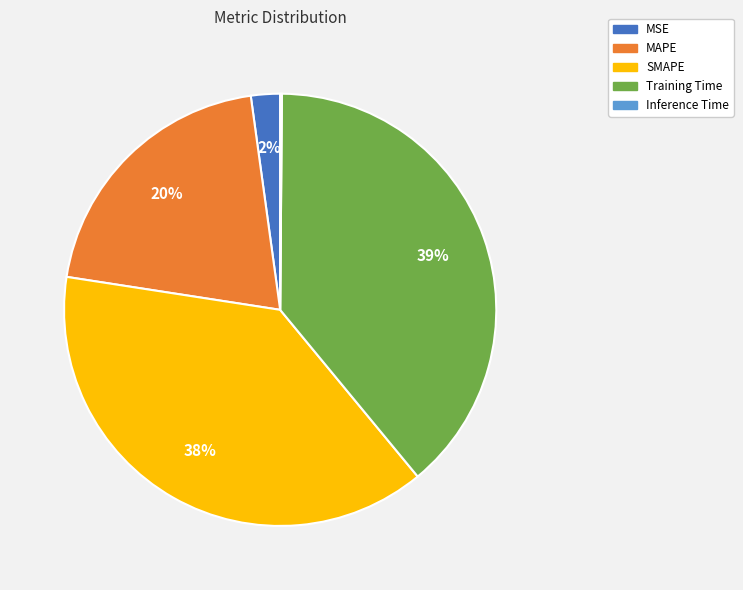

What percentage is the SMAPE slice, to the nearest percent?

38%